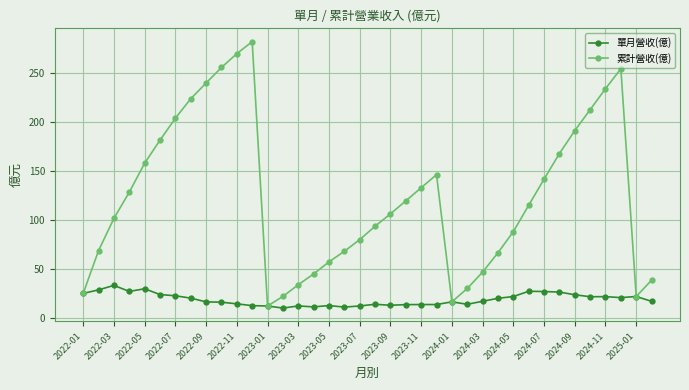

Rank the series by their average value, from lowest to highest.

單月營收(億), 累計營收(億)